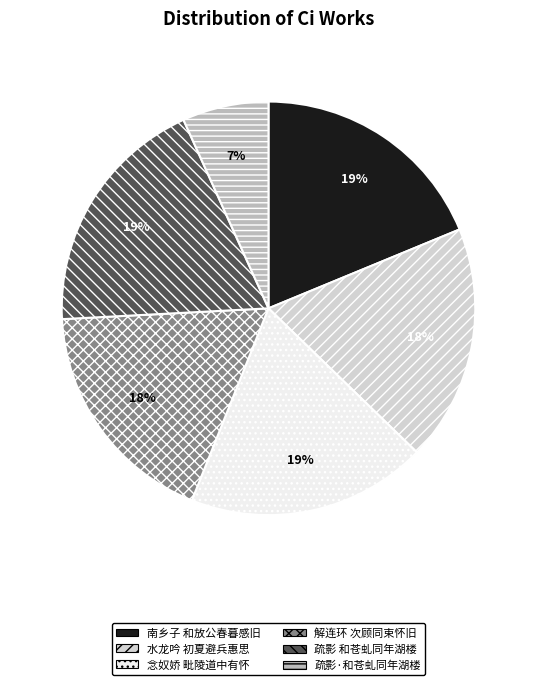

Does 水龙吟 初夏避兵惠思 represent more than half of the total?

No